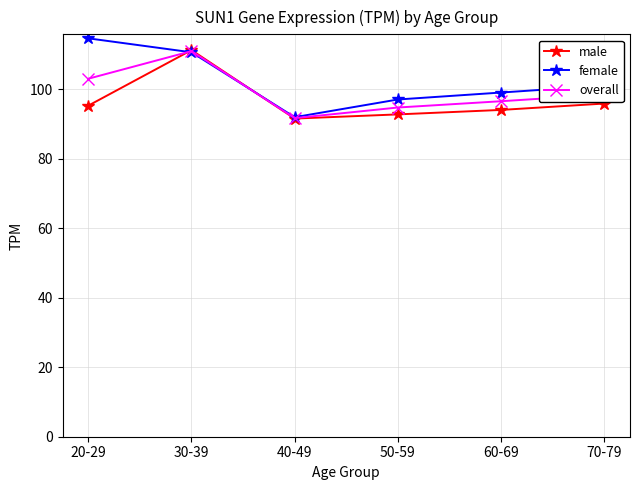

Where is the first local minimum for overall?

40-49